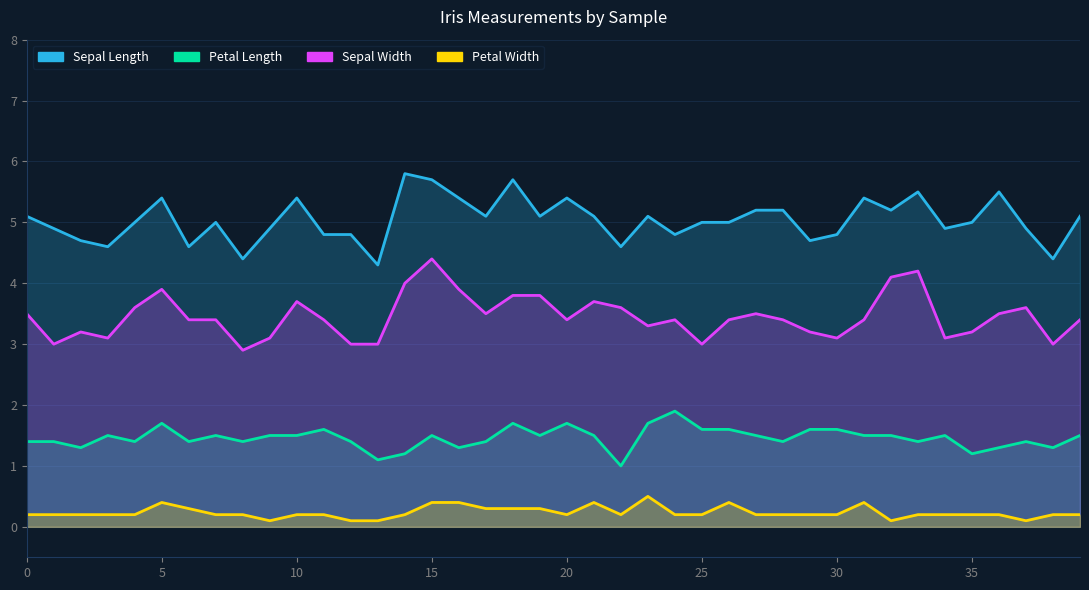

The value of sepal_width at 6 is 0.9. True or false?

False